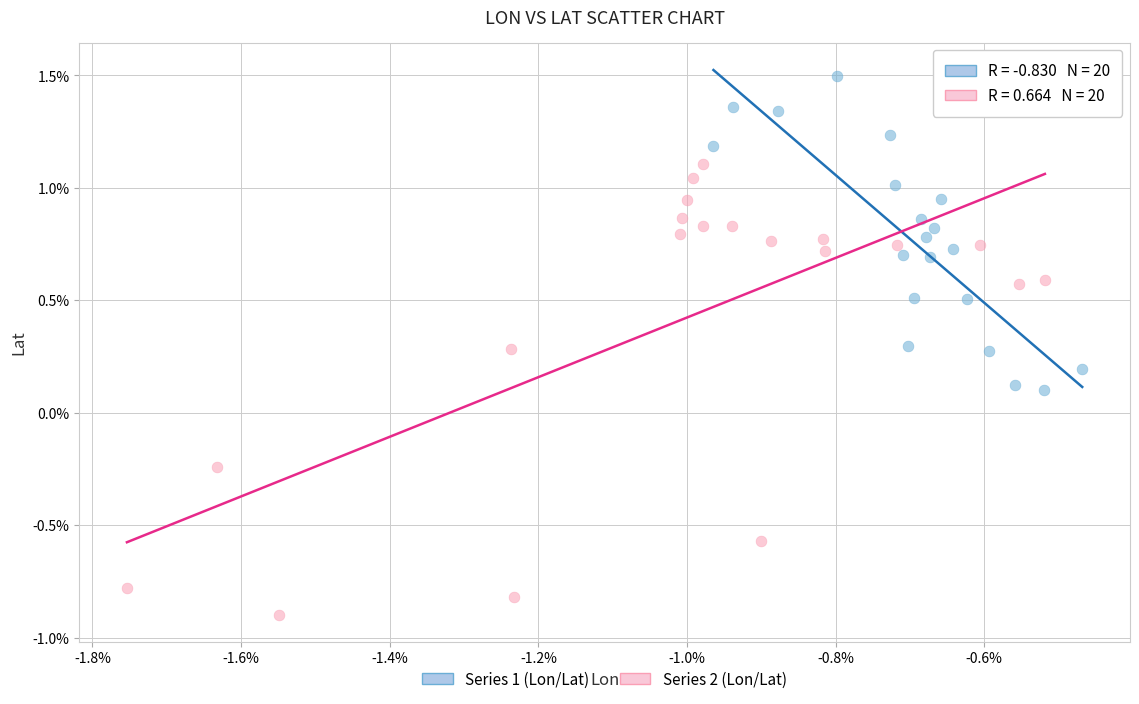

What are all the series names shown in the legend?

Series 1 (Lon/Lat), Series 2 (Lon/Lat)